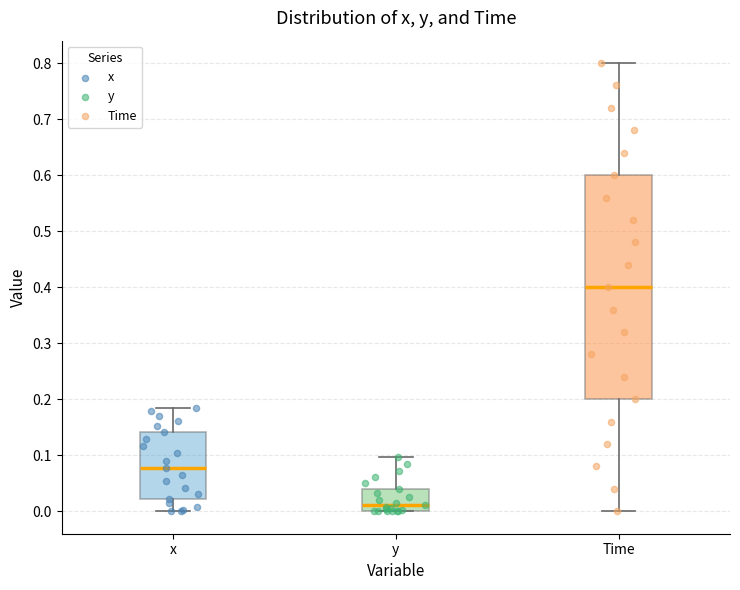

Reading left to right, read every box against the y-axis: the position of its median line, the range the box covers, and the ends of its whiskers. The values are not printed on the chart, so give them approximately, as read against the axis.

x: median 0.08, box 0.02 to 0.14, whiskers 0.00 to 0.18
y: median 0.01, box 0.00 to 0.04, whiskers 0.00 to 0.10
Time: median 0.40, box 0.20 to 0.60, whiskers 0.00 to 0.80